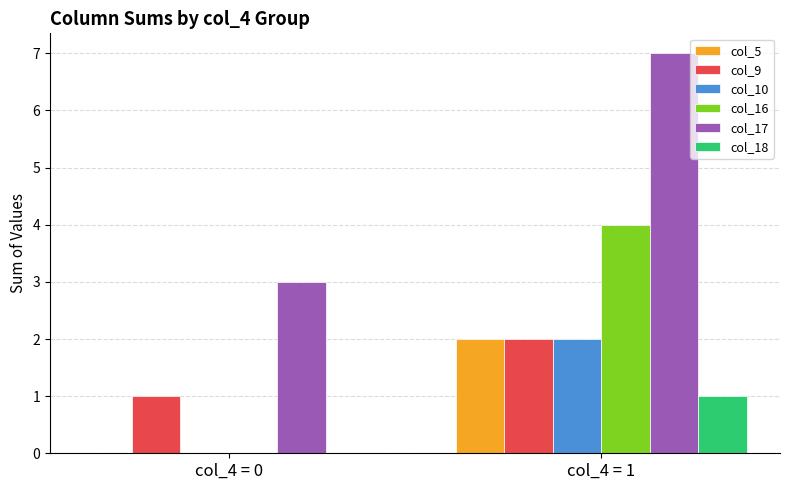

The value of col_18 at col_4 = 1 is 2. True or false?

False